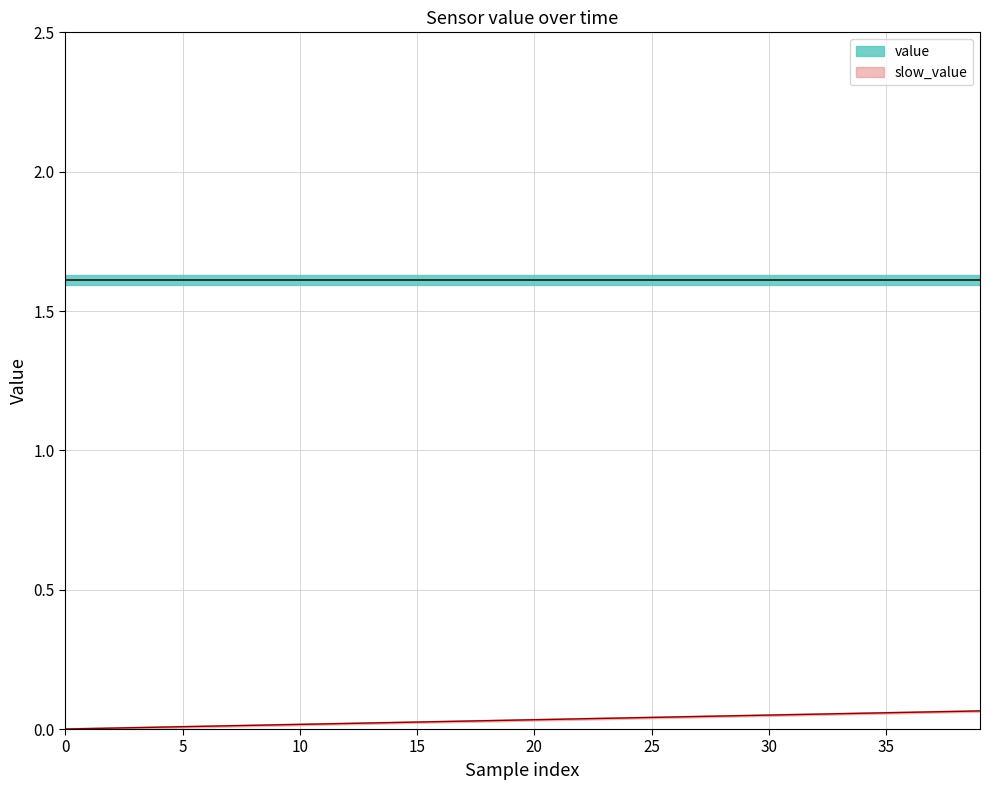

What is the sum of the value_mean values at 10 and 31?

3.2